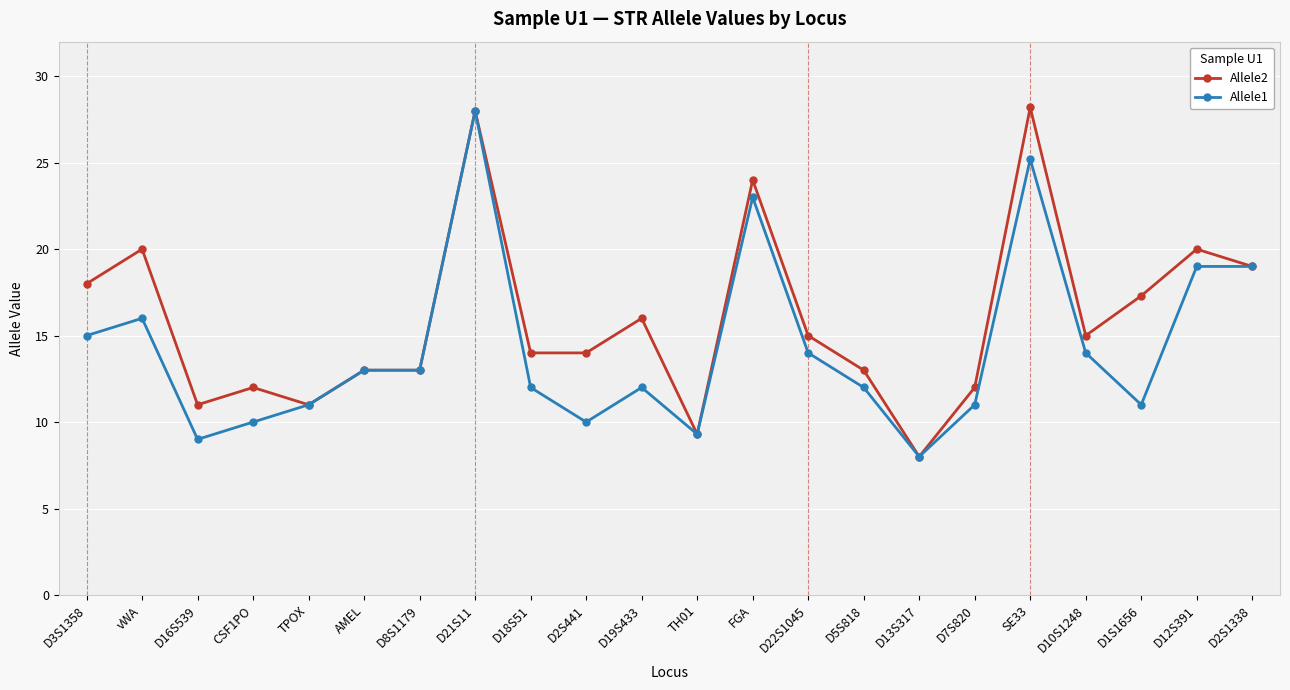

What is the difference between the second highest and second lowest values in the Allele2 series?

18.7